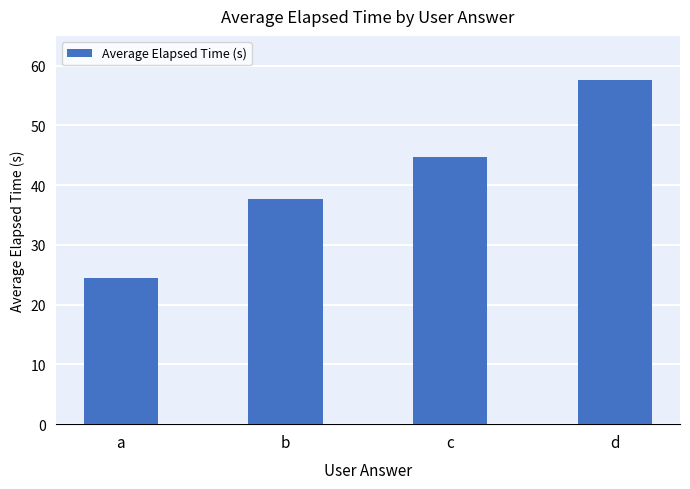

List the labels in order of value, largest first.

d, c, b, a